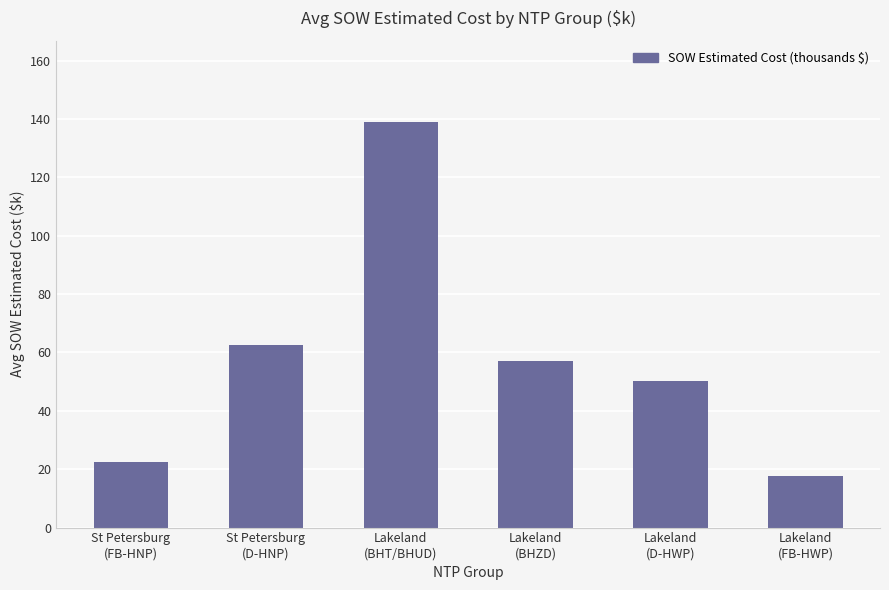

What is the value of the 5th bar from the left?

50.4